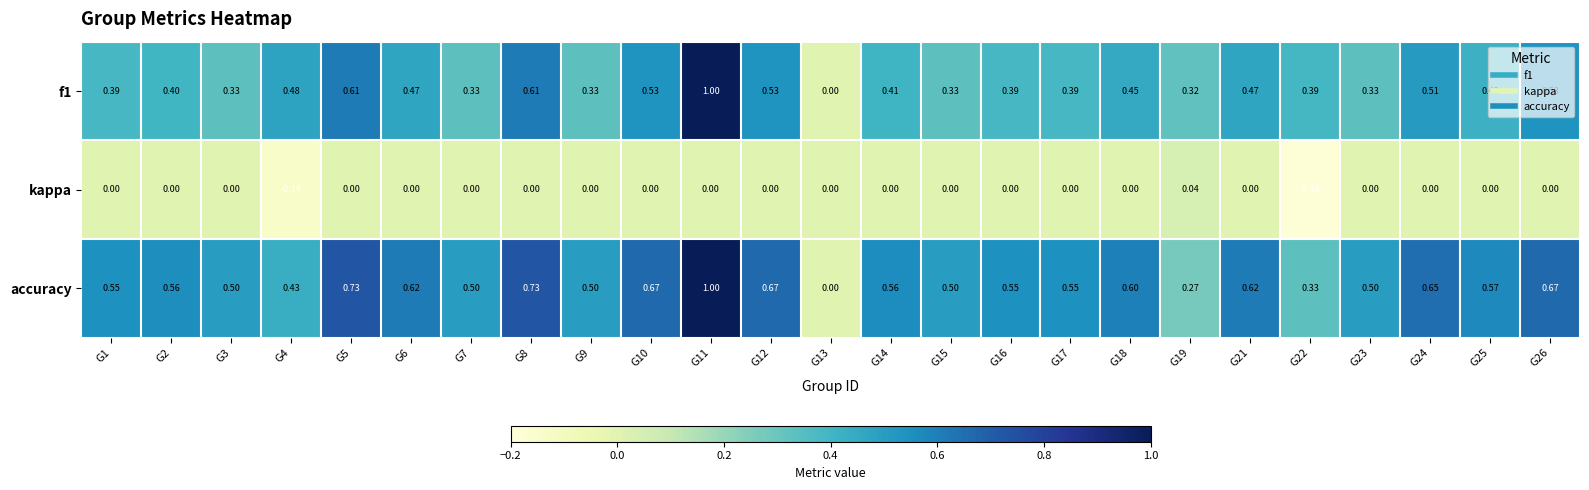

Which series has the largest total across all categories?

accuracy